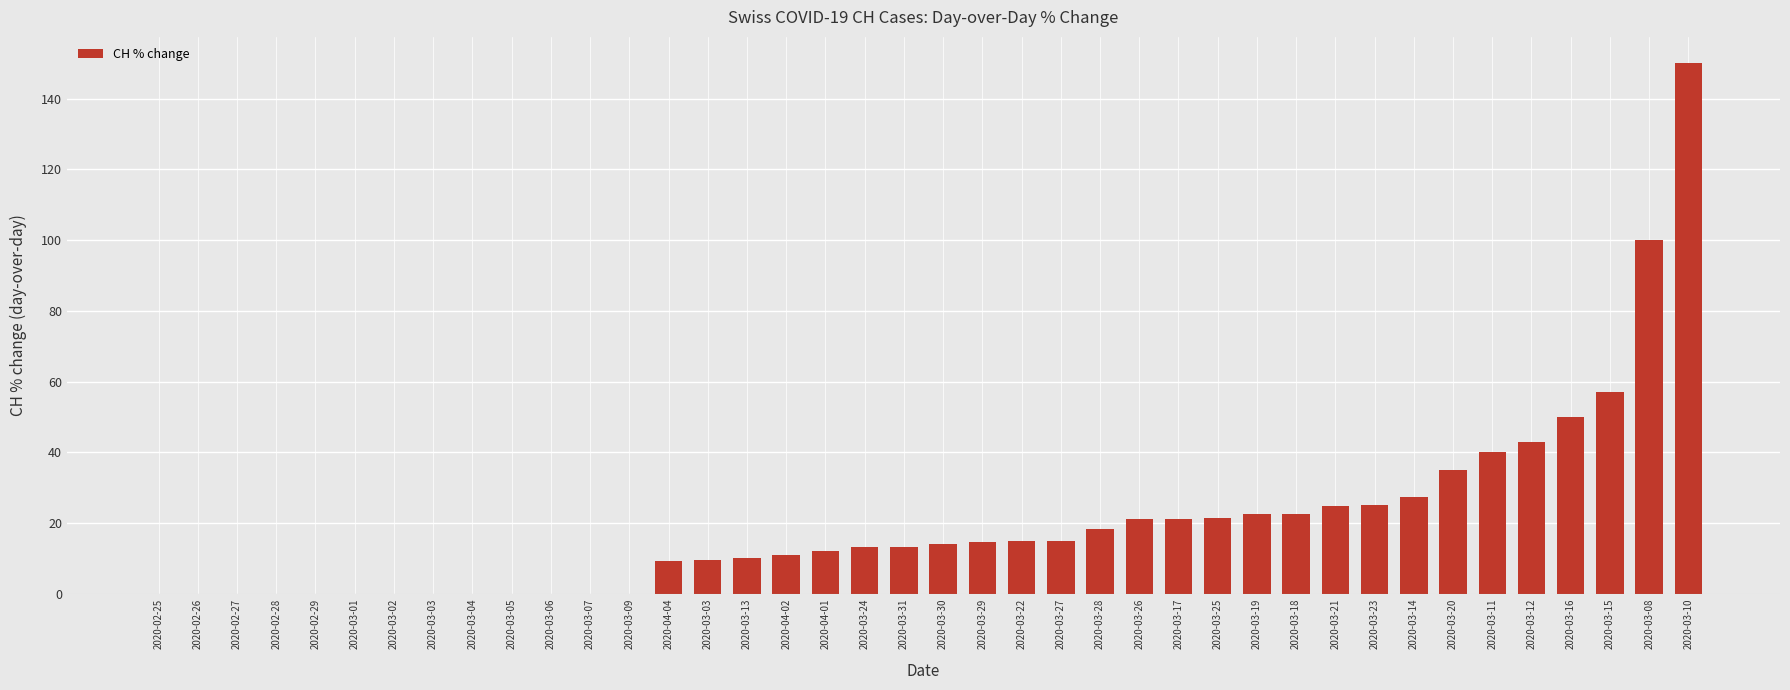

What is the sum of the values at 2020-03-13 and 2020-03-22?

24.9